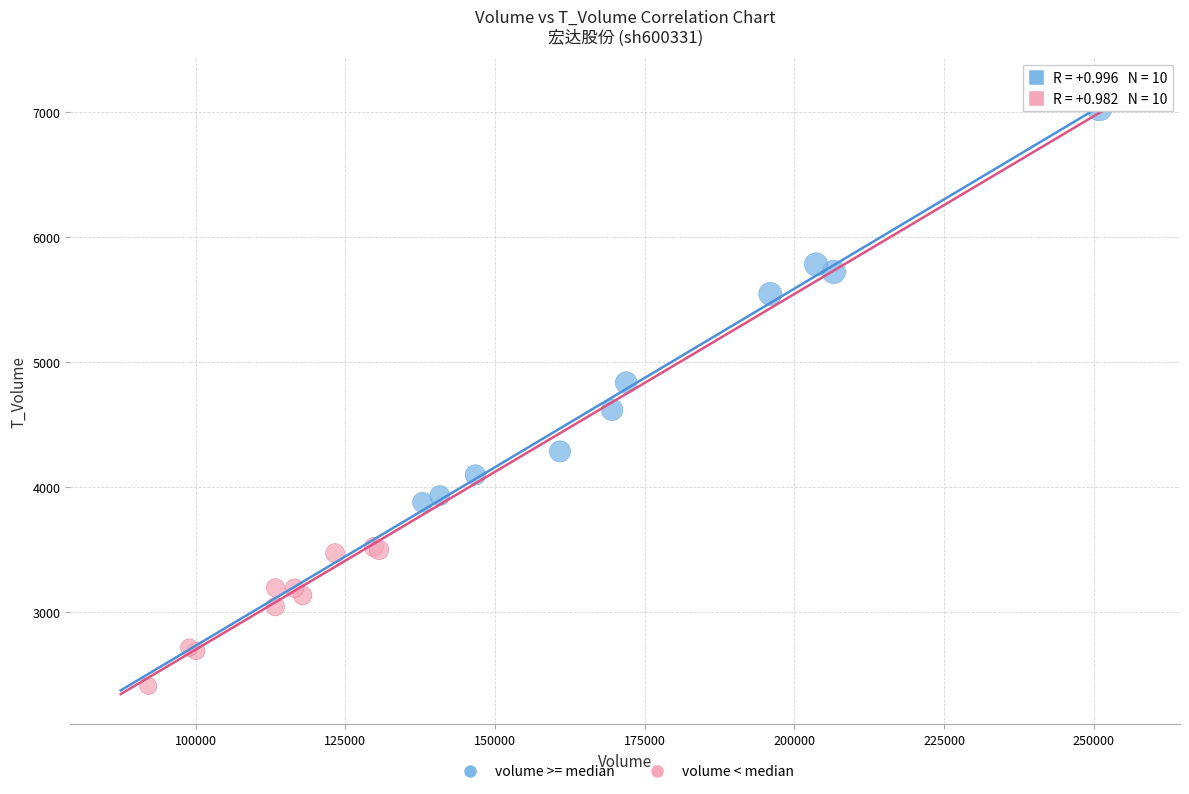

Which series reaches the maximum Y coordinate?

volume >= median